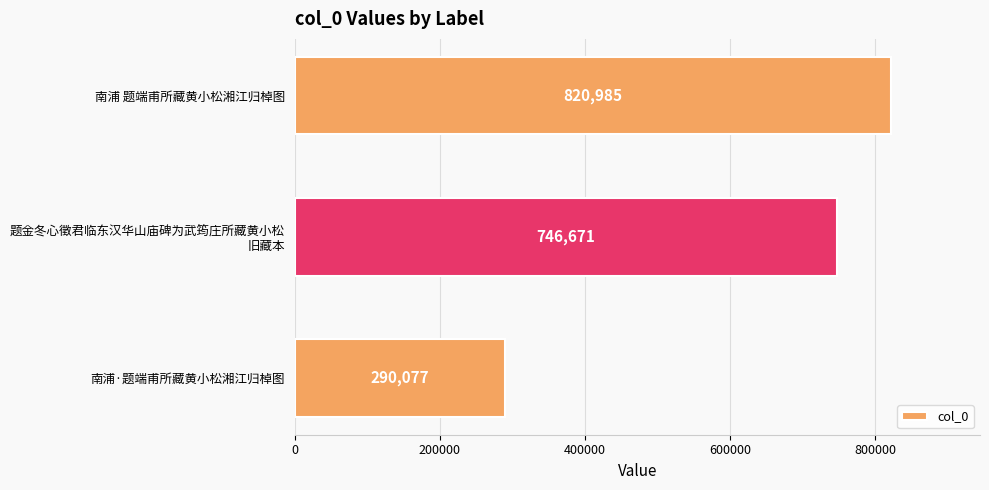

Is it true that the value at 南浦 题端甫所藏黄小松湘江归棹图 is 486074?

False